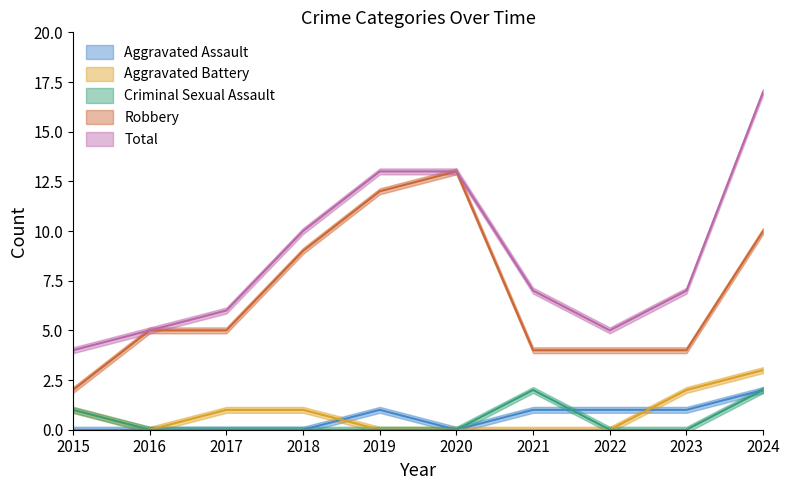

What is the difference between the Total values at 2024 and 2018?

7